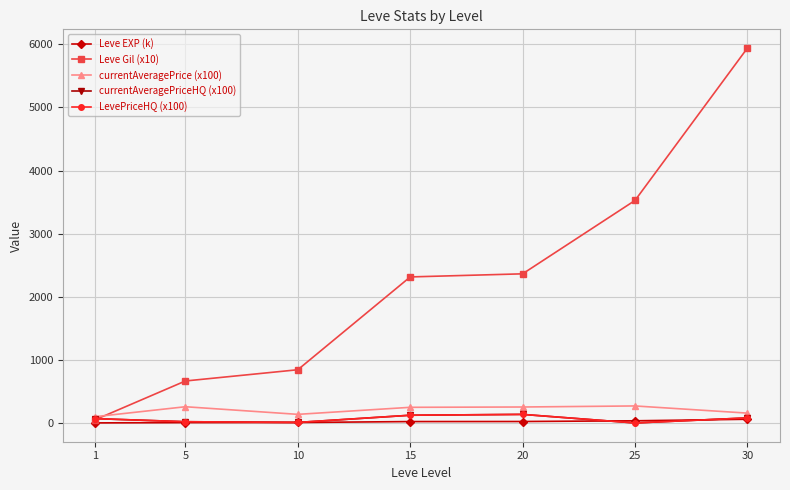

Does the chart have visible grid lines?

Yes